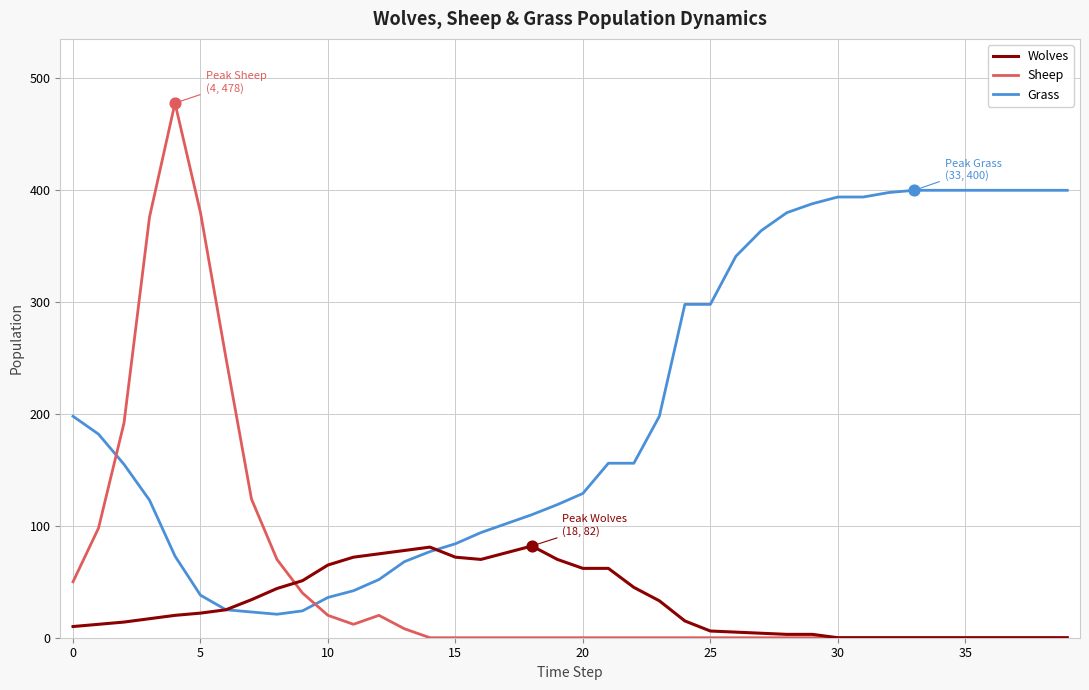

Which series has the largest total across all categories?

Grass